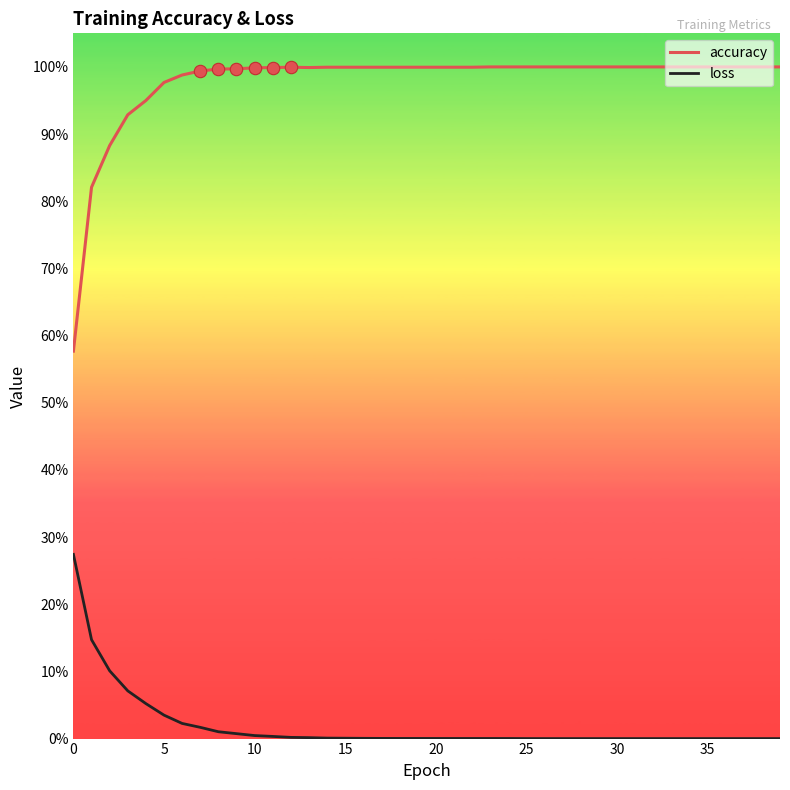

What are all the series names shown in the legend?

accuracy, loss